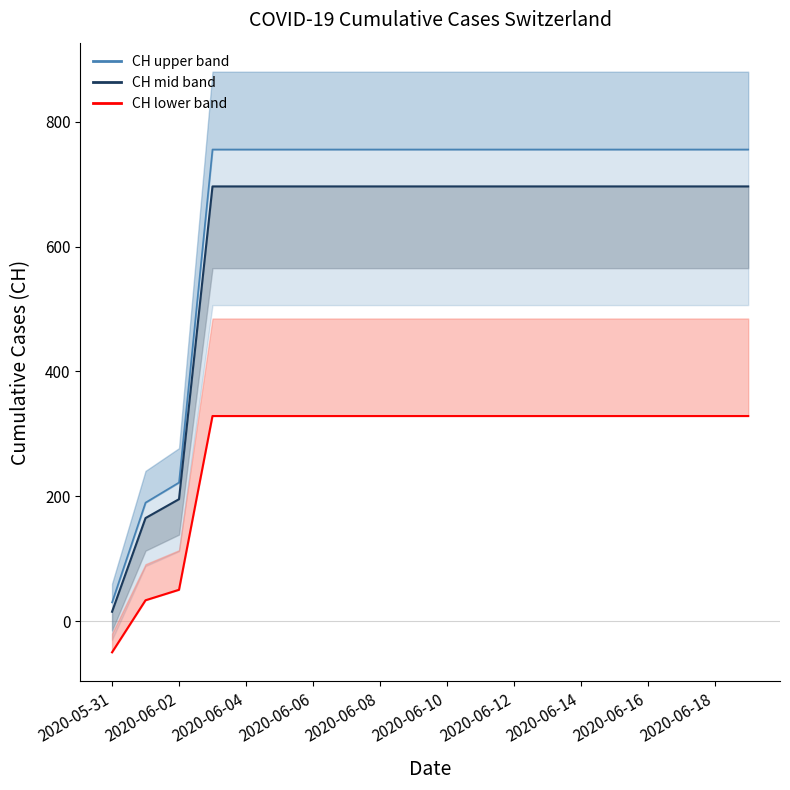

How many lines are shown in the chart?

2